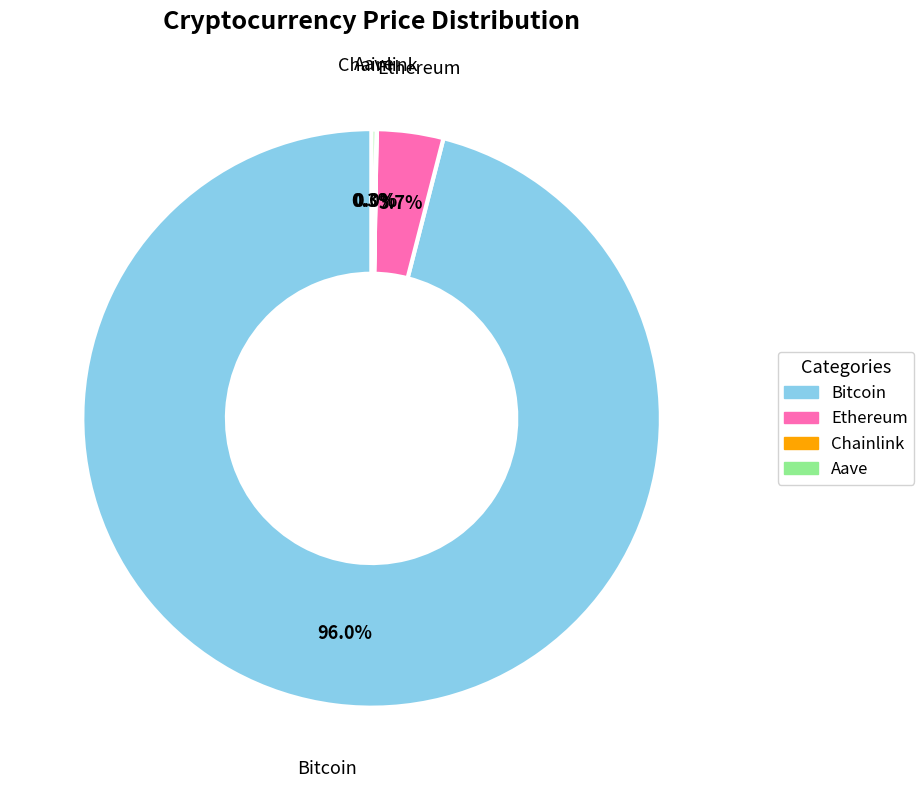

Which slice is the largest?

Bitcoin